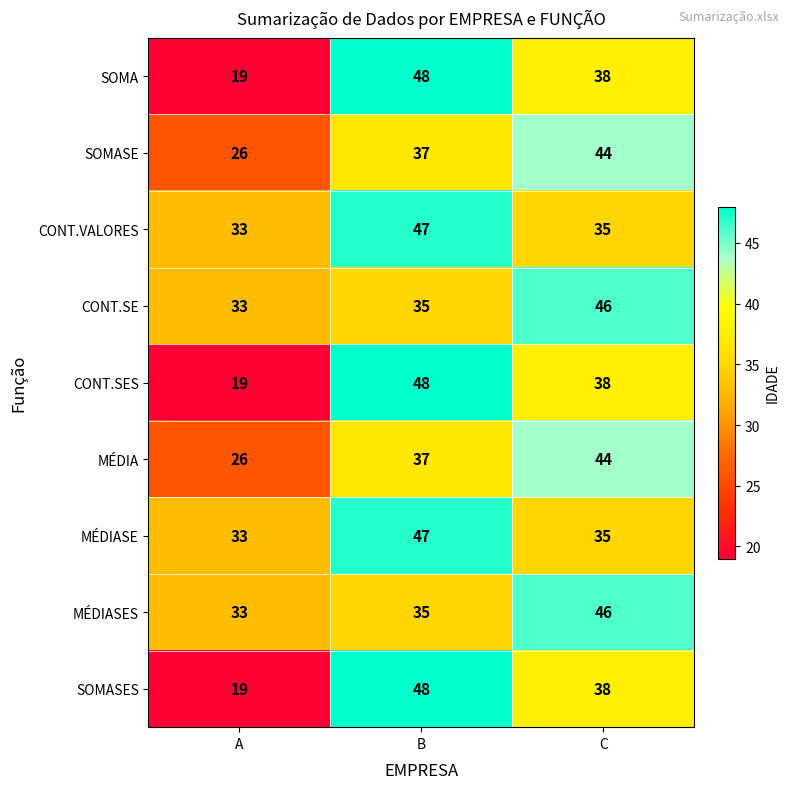

Reading left to right, transcribe all the data shown in this chart.

SOMA: 19	48	38
SOMASE: 26	37	44
CONT.VALORES: 33	47	35
CONT.SE: 33	35	46
CONT.SES: 19	48	38
MÉDIA: 26	37	44
MÉDIASE: 33	47	35
MÉDIASES: 33	35	46
SOMASES: 19	48	38